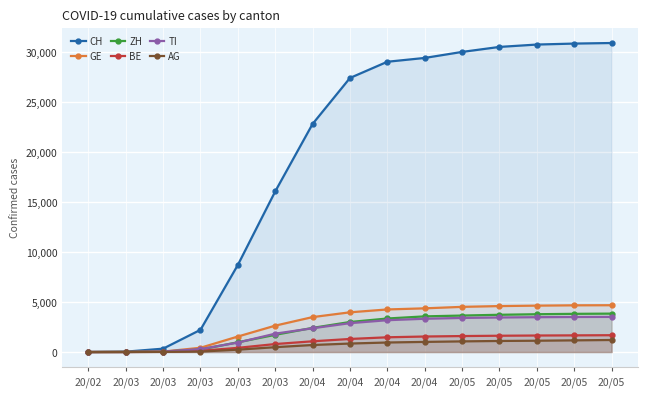

How many lines are shown in the chart?

6